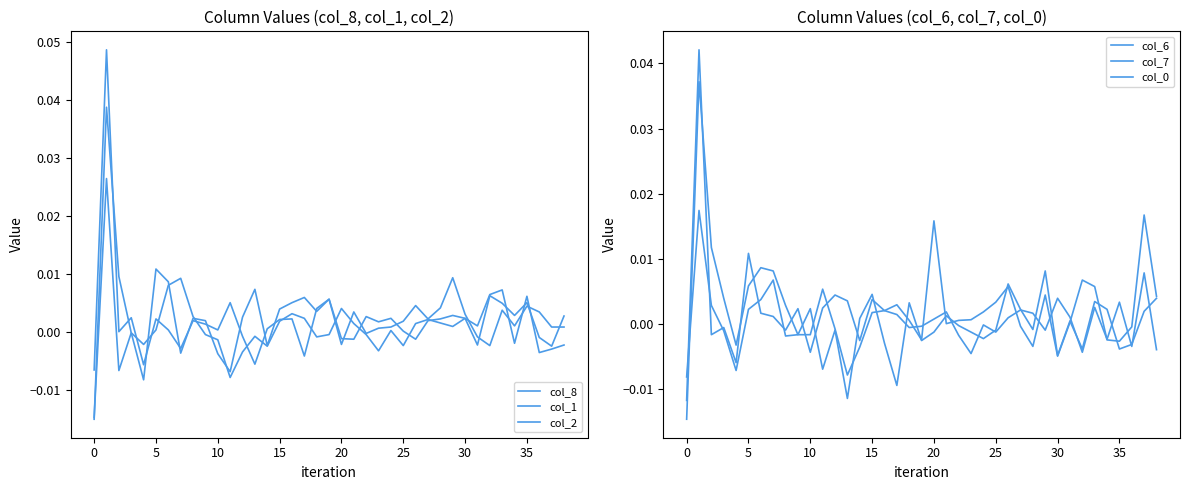

What is the label of the 15th point from the left?

14